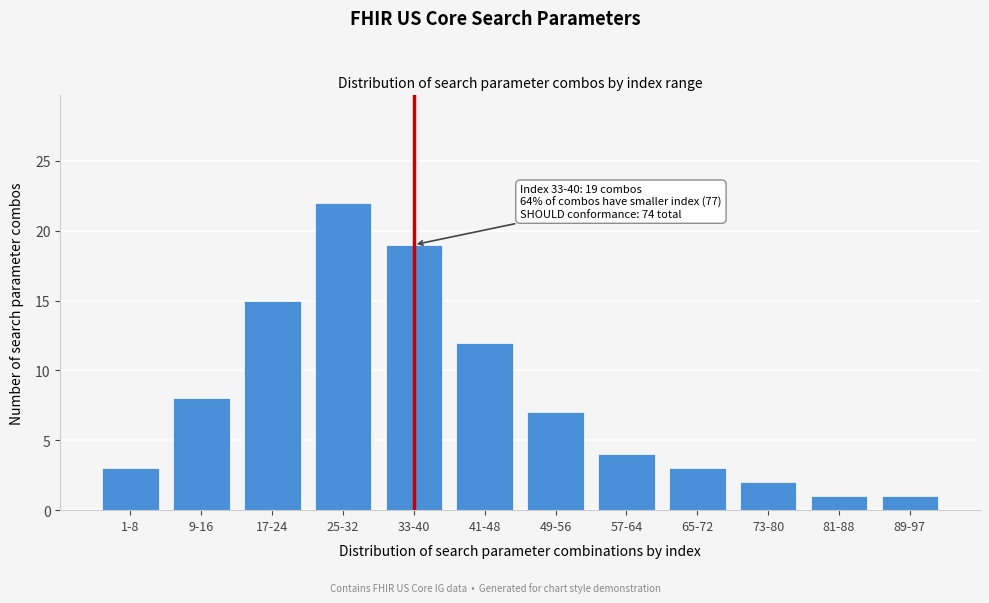

Reading right to left, list all the values displayed in this chart.

89-97=1	81-88=1	73-80=2	65-72=3	57-64=4	49-56=7	41-48=12	33-40=19	25-32=22	17-24=15	9-16=8	1-8=3